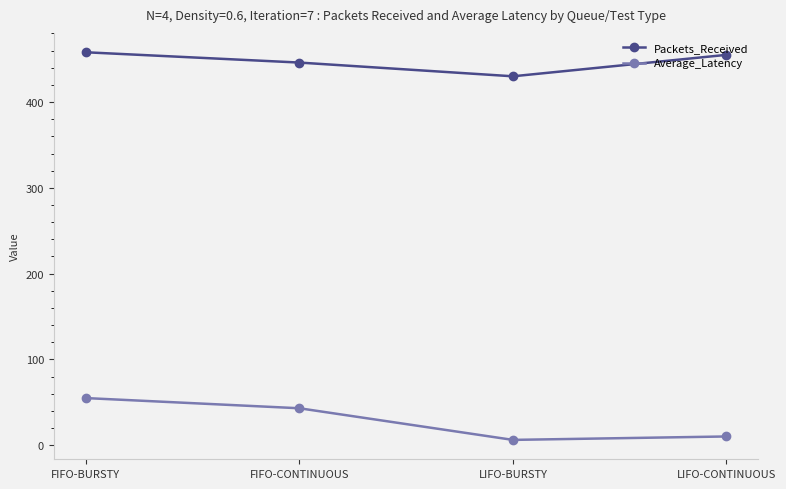

At how many categories does at least one series exceed 87?

4